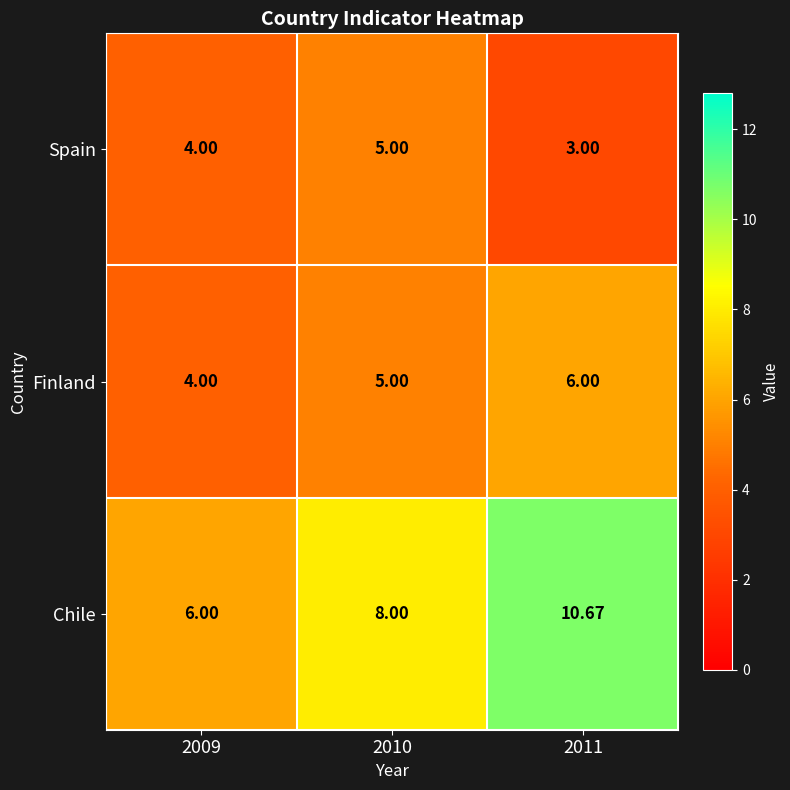

Which series has the largest total across all categories?

Chile